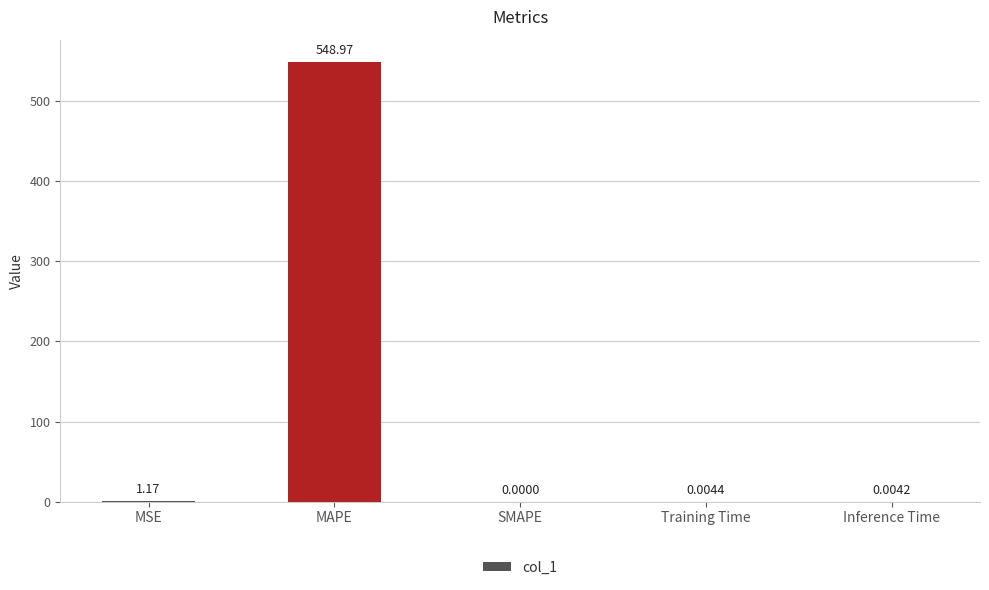

What is the sum of the values at MAPE and Inference Time?

549.0